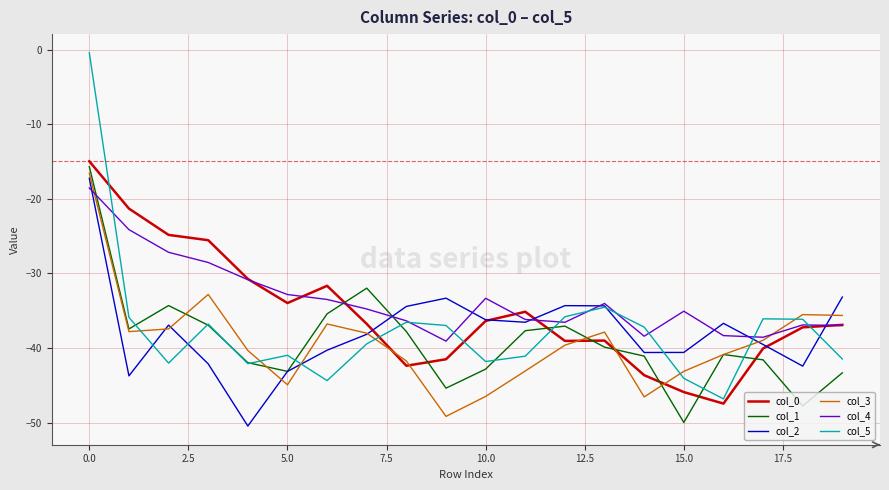

How many times do col_3 and col_2 cross each other?

7